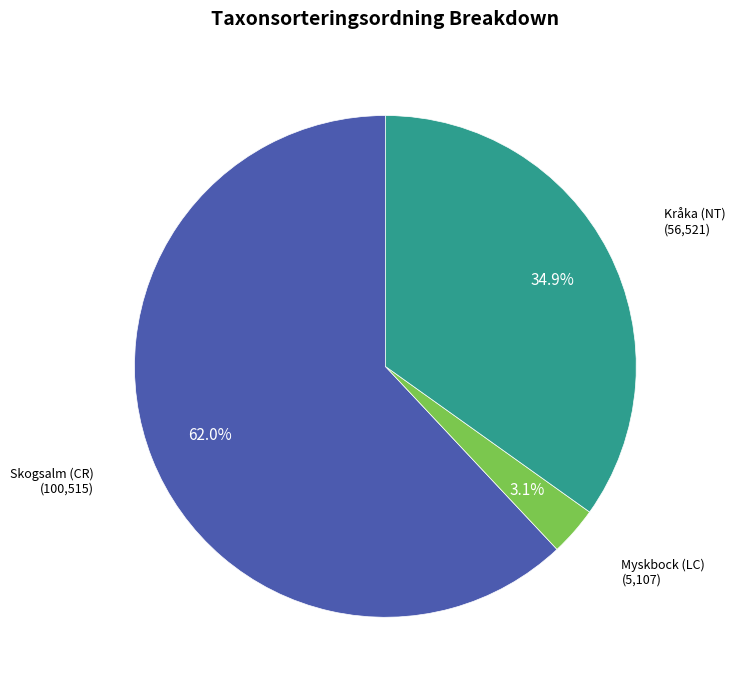

How many slices are in this pie chart?

3